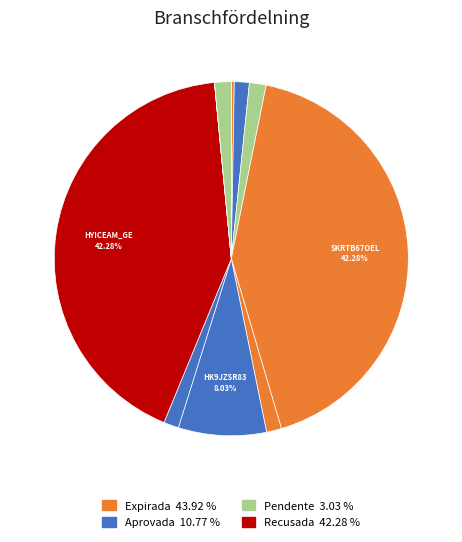

To the nearest percent, what is the average slice percentage?

10%